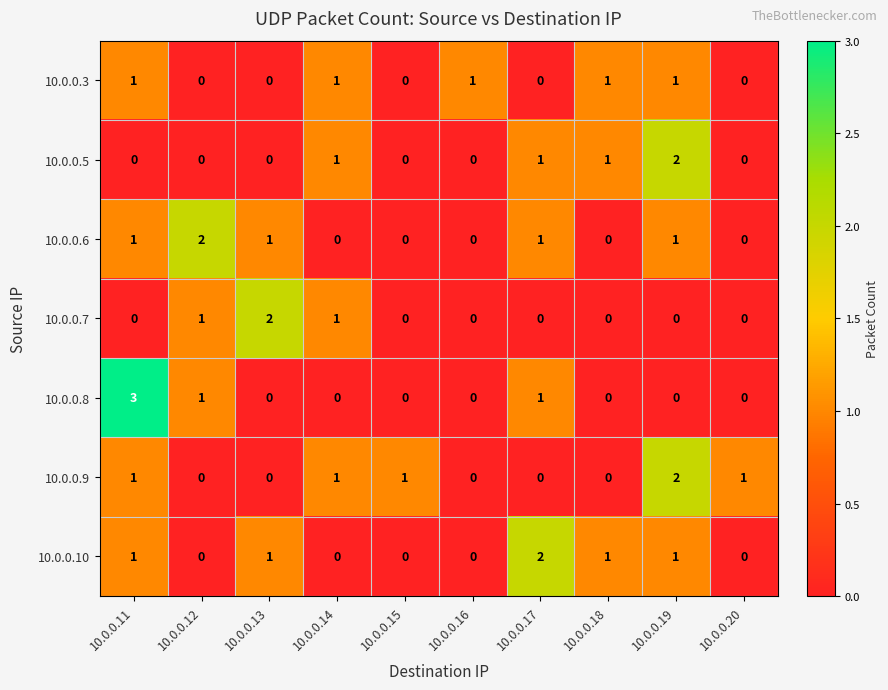

How many distinct data groups are displayed?

7